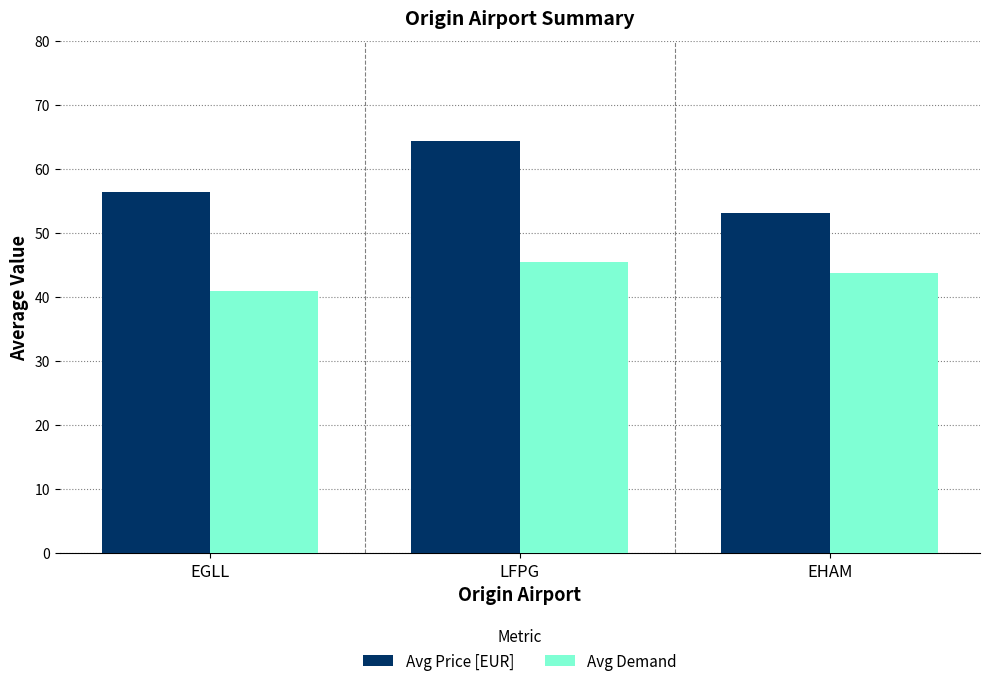

List the labels in order of Avg Demand value, largest first.

LFPG, EHAM, EGLL